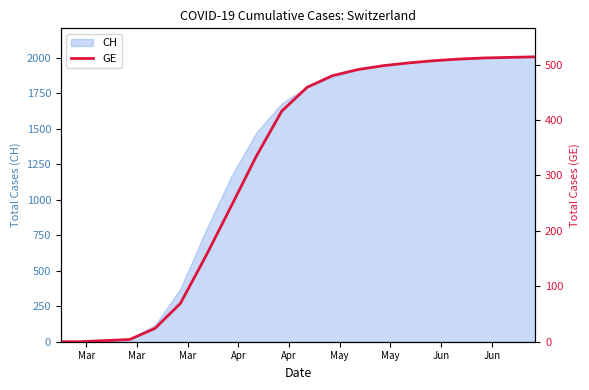

What is the maximum value for CH?

2007